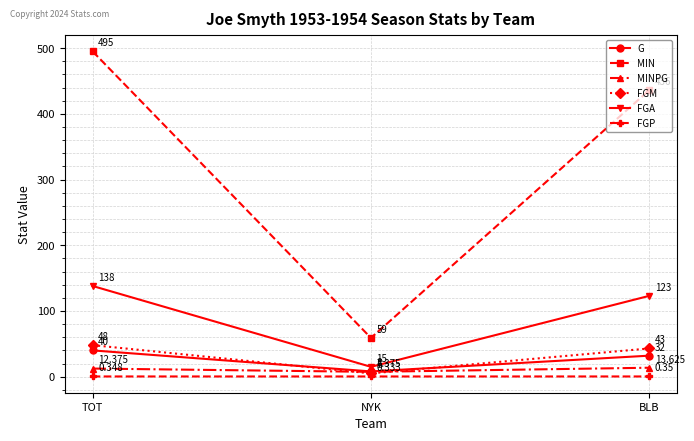

Where is FGA nearest to the value 76?

BLB